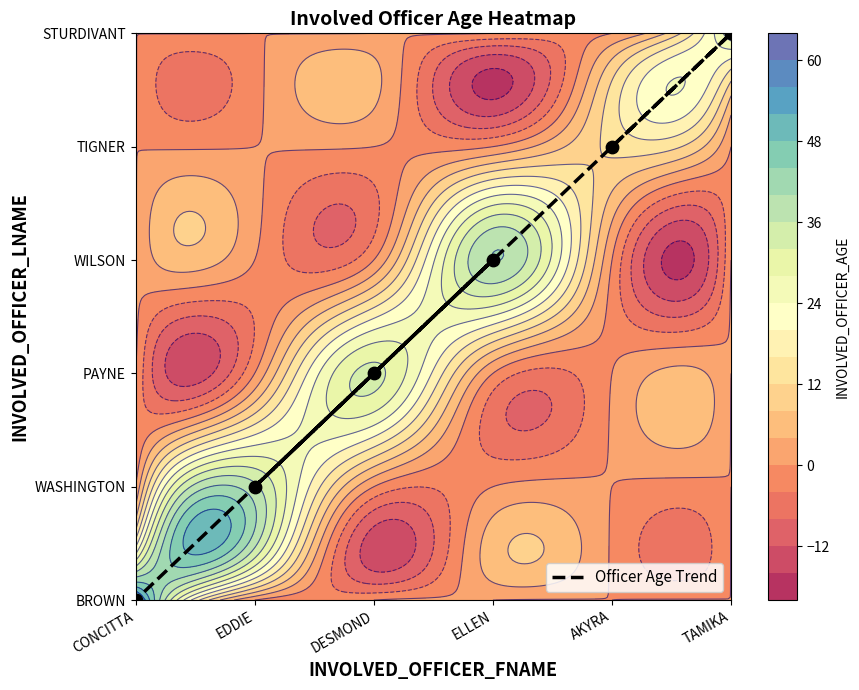

Where is the data nearest to the value 2?

DESMOND